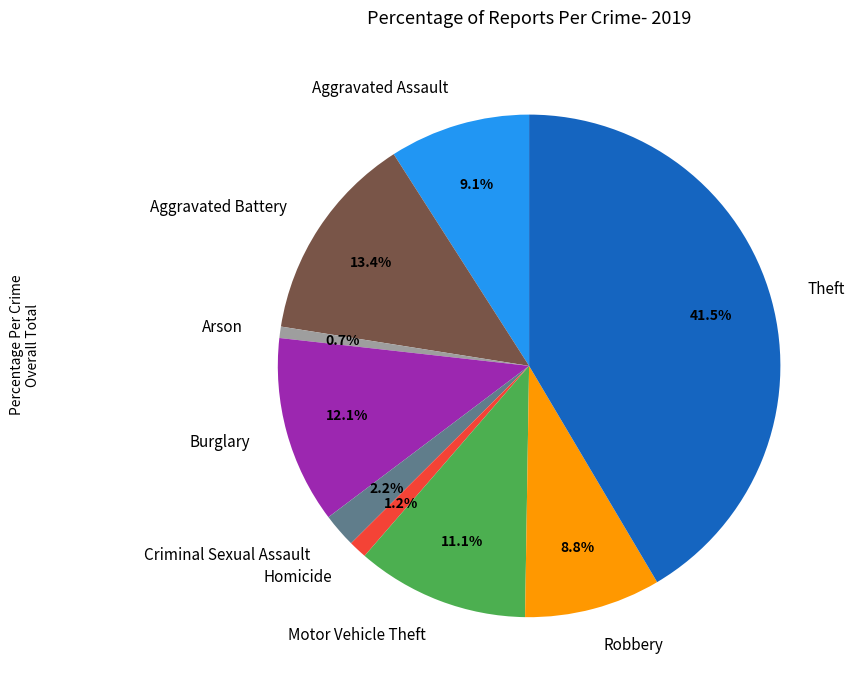

What is the largest slice in the pie chart?

Theft